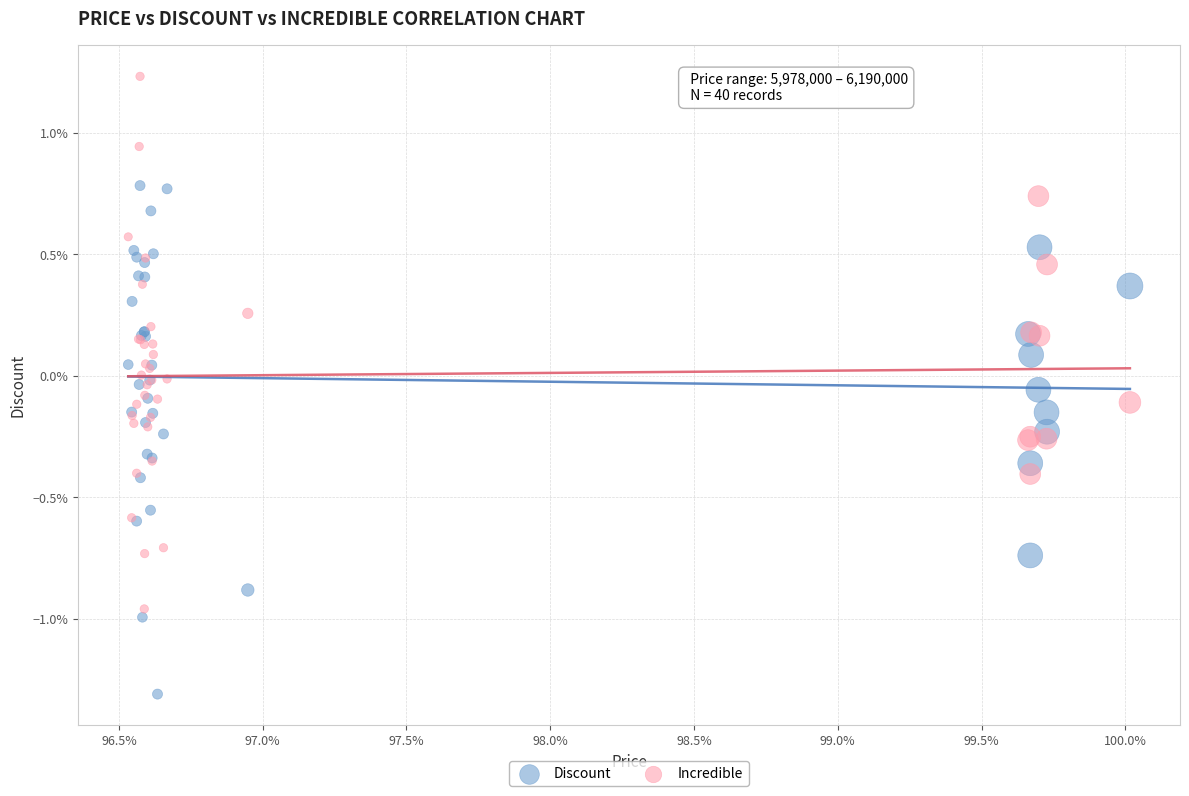

What are all the series names shown in the legend?

Discount, Incredible